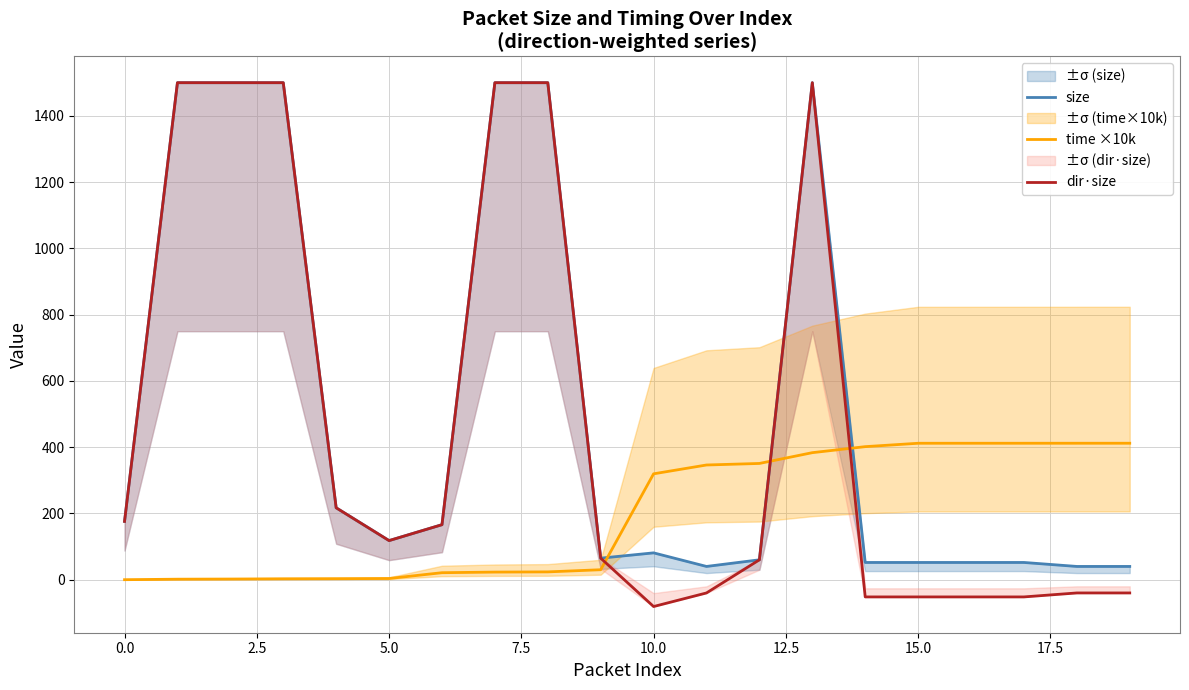

The time ×10k series shows 0.0 at 0.0. True or false?

True